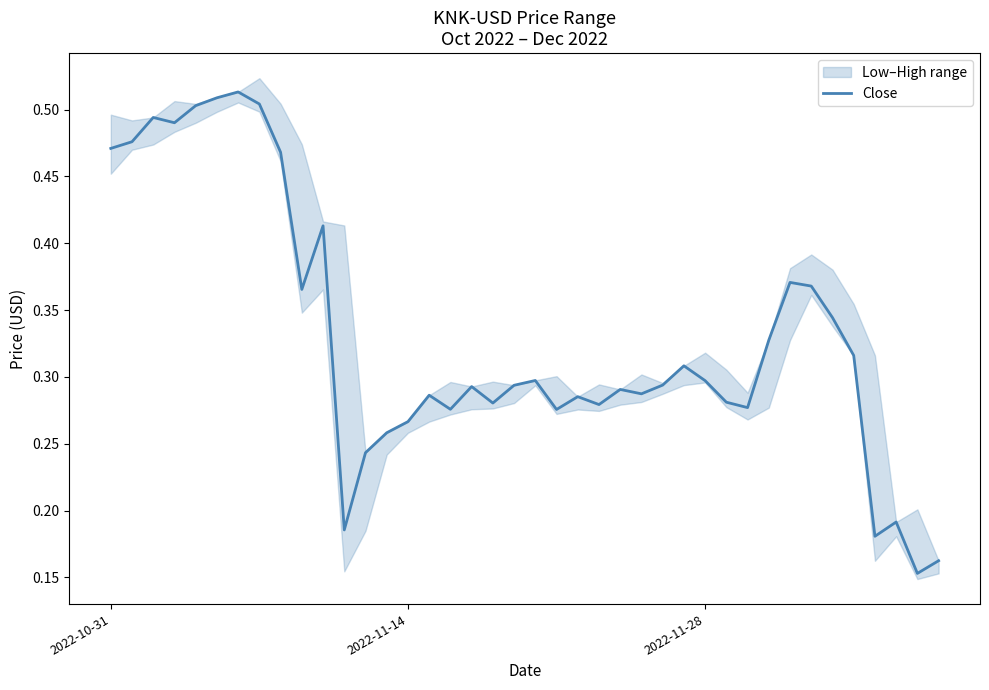

Does the chart display data point markers on the line(s)?

No